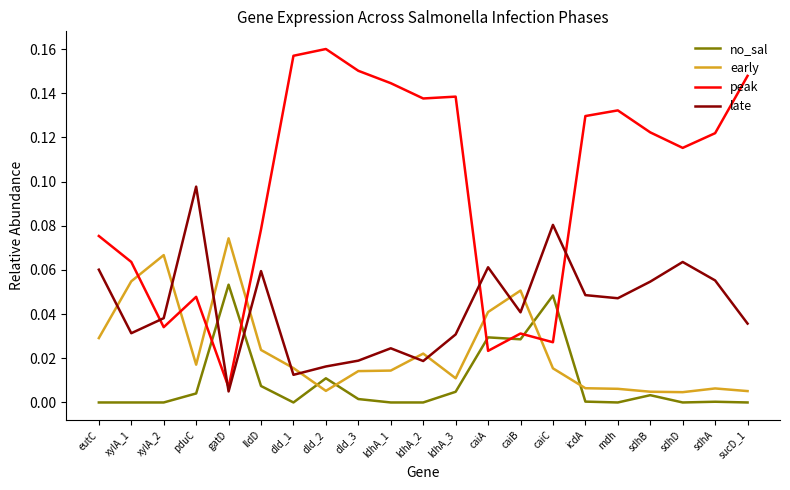

The peak series shows 0.0 at dld_3. True or false?

False